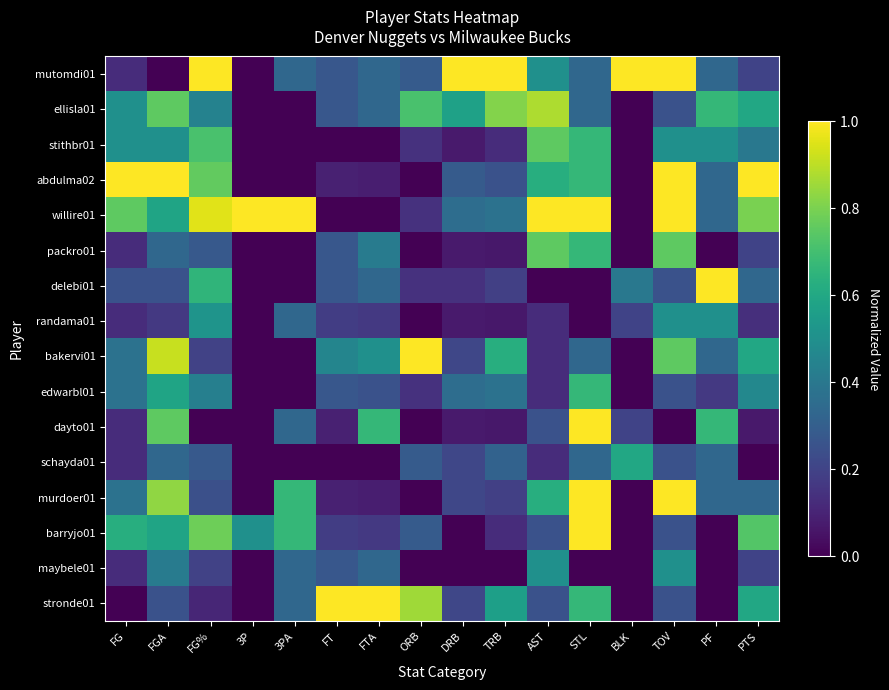

Reading right to left, transcribe all the data shown in this chart.

mutomdi01: PTS=0.2	PF=0.3	TOV=1.0	BLK=1.0	STL=0.3	AST=0.5	TRB=1.0	DRB=1.0	ORB=0.3	FTA=0.3	FT=0.3	3PA=0.3	3P=0.0	FG%=1.0	FGA=0.0	FG=0.1
ellisla01: PTS=0.6	PF=0.7	TOV=0.2	BLK=0.0	STL=0.3	AST=0.9	TRB=0.8	DRB=0.6	ORB=0.7	FTA=0.3	FT=0.3	3PA=0.0	3P=0.0	FG%=0.4	FGA=0.8	FG=0.5
stithbr01: PTS=0.4	PF=0.5	TOV=0.5	BLK=0.0	STL=0.7	AST=0.8	TRB=0.1	DRB=0.1	ORB=0.1	FTA=0.0	FT=0.0	3PA=0.0	3P=0.0	FG%=0.7	FGA=0.5	FG=0.5
abdulma02: PTS=1.0	PF=0.3	TOV=1.0	BLK=0.0	STL=0.7	AST=0.6	TRB=0.2	DRB=0.3	ORB=0.0	FTA=0.1	FT=0.1	3PA=0.0	3P=0.0	FG%=0.8	FGA=1.0	FG=1.0
willire01: PTS=0.8	PF=0.3	TOV=1.0	BLK=0.0	STL=1.0	AST=1.0	TRB=0.4	DRB=0.4	ORB=0.1	FTA=0.0	FT=0.0	3PA=1.0	3P=1.0	FG%=1.0	FGA=0.6	FG=0.8
packro01: PTS=0.2	PF=0.0	TOV=0.8	BLK=0.0	STL=0.7	AST=0.8	TRB=0.1	DRB=0.1	ORB=0.0	FTA=0.4	FT=0.3	3PA=0.0	3P=0.0	FG%=0.3	FGA=0.3	FG=0.1
delebi01: PTS=0.3	PF=1.0	TOV=0.2	BLK=0.4	STL=0.0	AST=0.0	TRB=0.2	DRB=0.1	ORB=0.1	FTA=0.3	FT=0.3	3PA=0.0	3P=0.0	FG%=0.7	FGA=0.2	FG=0.2
randama01: PTS=0.1	PF=0.5	TOV=0.5	BLK=0.2	STL=0.0	AST=0.1	TRB=0.1	DRB=0.1	ORB=0.0	FTA=0.2	FT=0.2	3PA=0.3	3P=0.0	FG%=0.5	FGA=0.2	FG=0.1
bakervi01: PTS=0.6	PF=0.3	TOV=0.8	BLK=0.0	STL=0.3	AST=0.1	TRB=0.6	DRB=0.2	ORB=1.0	FTA=0.5	FT=0.5	3PA=0.0	3P=0.0	FG%=0.2	FGA=0.9	FG=0.4
edwarbl01: PTS=0.5	PF=0.2	TOV=0.2	BLK=0.0	STL=0.7	AST=0.1	TRB=0.4	DRB=0.4	ORB=0.1	FTA=0.2	FT=0.3	3PA=0.0	3P=0.0	FG%=0.4	FGA=0.6	FG=0.4
dayto01: PTS=0.1	PF=0.7	TOV=0.0	BLK=0.2	STL=1.0	AST=0.2	TRB=0.1	DRB=0.1	ORB=0.0	FTA=0.7	FT=0.1	3PA=0.3	3P=0.0	FG%=0.0	FGA=0.8	FG=0.1
schayda01: PTS=0.0	PF=0.3	TOV=0.2	BLK=0.6	STL=0.3	AST=0.1	TRB=0.3	DRB=0.2	ORB=0.3	FTA=0.0	FT=0.0	3PA=0.0	3P=0.0	FG%=0.3	FGA=0.3	FG=0.1
murdoer01: PTS=0.3	PF=0.3	TOV=1.0	BLK=0.0	STL=1.0	AST=0.6	TRB=0.2	DRB=0.2	ORB=0.0	FTA=0.1	FT=0.1	3PA=0.7	3P=0.0	FG%=0.2	FGA=0.8	FG=0.4
barryjo01: PTS=0.7	PF=0.0	TOV=0.2	BLK=0.0	STL=1.0	AST=0.2	TRB=0.1	DRB=0.0	ORB=0.3	FTA=0.2	FT=0.2	3PA=0.7	3P=0.5	FG%=0.8	FGA=0.6	FG=0.6
maybele01: PTS=0.2	PF=0.0	TOV=0.5	BLK=0.0	STL=0.0	AST=0.5	TRB=0.0	DRB=0.0	ORB=0.0	FTA=0.3	FT=0.3	3PA=0.3	3P=0.0	FG%=0.2	FGA=0.4	FG=0.1
stronde01: PTS=0.6	PF=0.0	TOV=0.2	BLK=0.0	STL=0.7	AST=0.2	TRB=0.6	DRB=0.2	ORB=0.9	FTA=1.0	FT=1.0	3PA=0.3	3P=0.0	FG%=0.1	FGA=0.2	FG=0.0